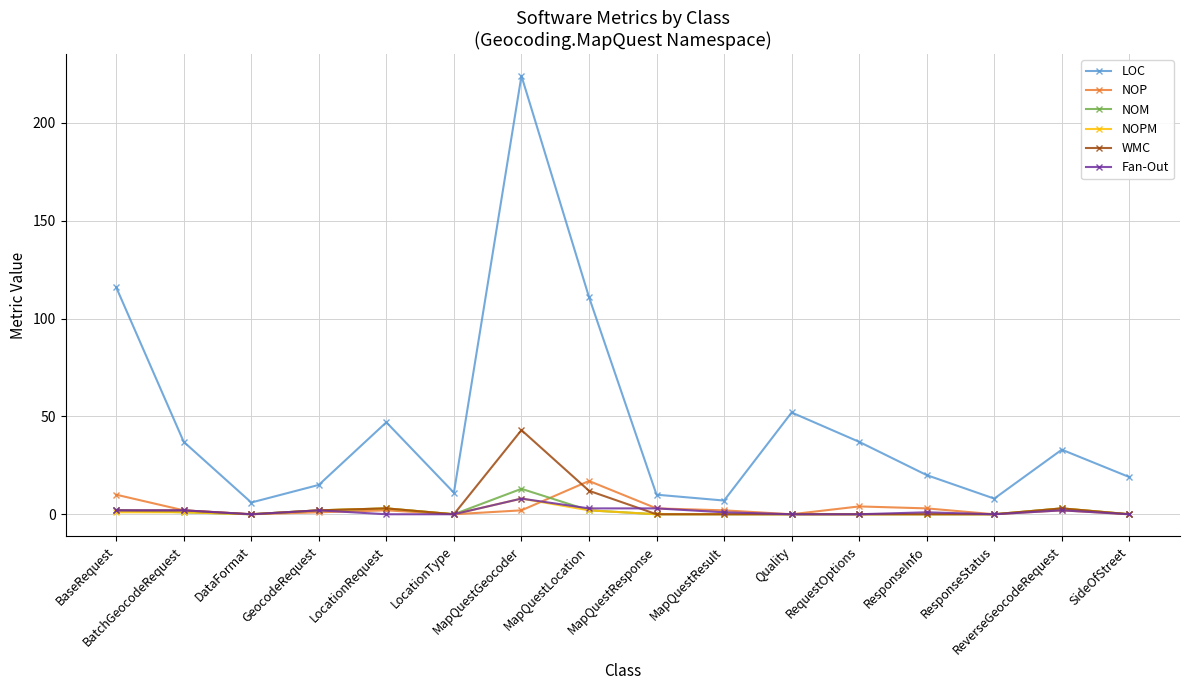

Where does the NOP series first go above 2?

BaseRequest